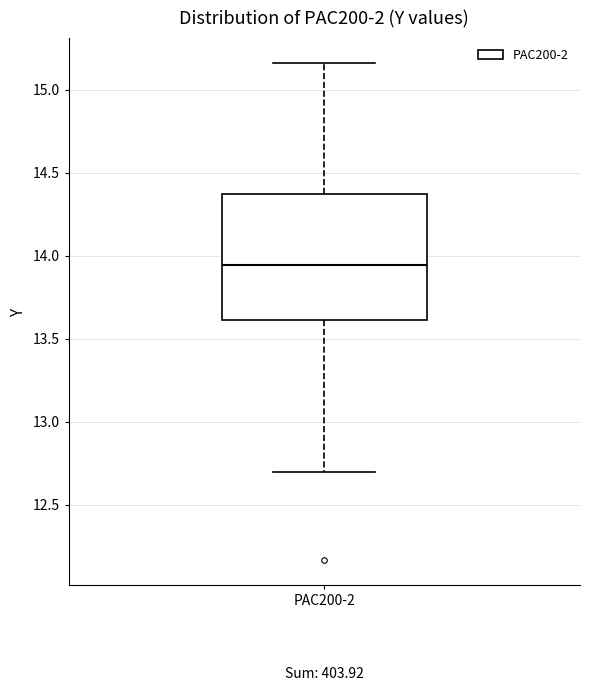

Where is the lower edge of the box for PAC200-2 on the y-axis? The values are not printed on the chart, so give them approximately, as read against the axis.

13.60